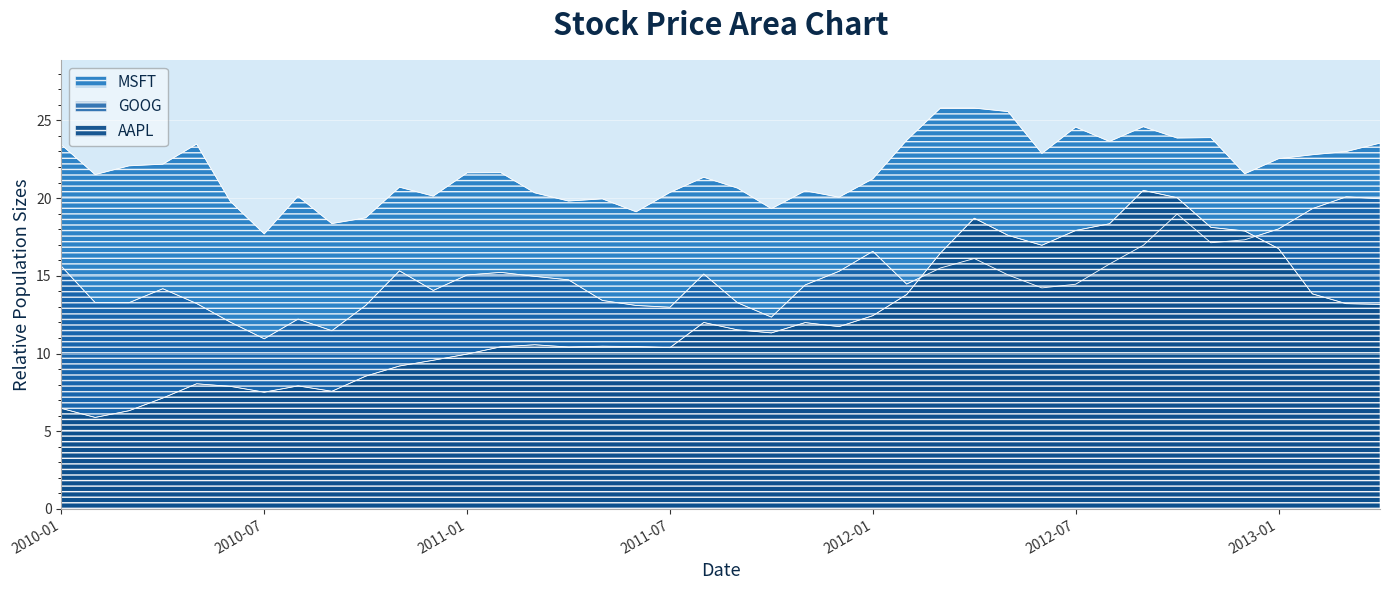

What is the difference between the MSFT values at 2012-05 and 2013-03?

2.6